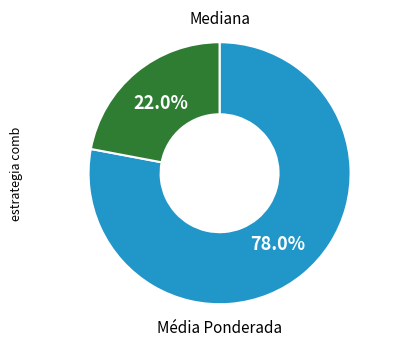

Is there any slice that represents more than half of the pie?

Yes